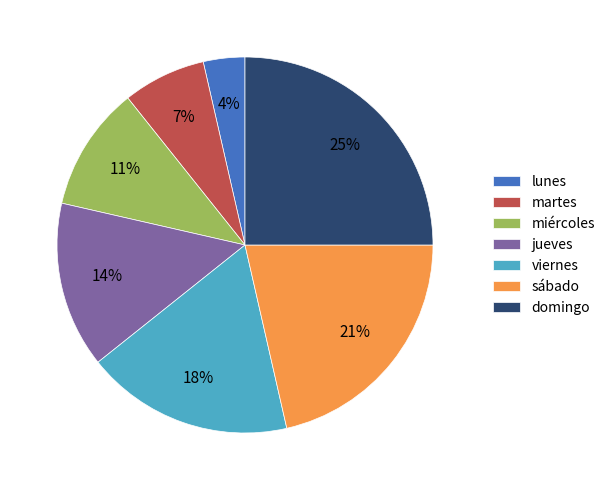

The jueves slice represents 8% of the pie. True or false?

False